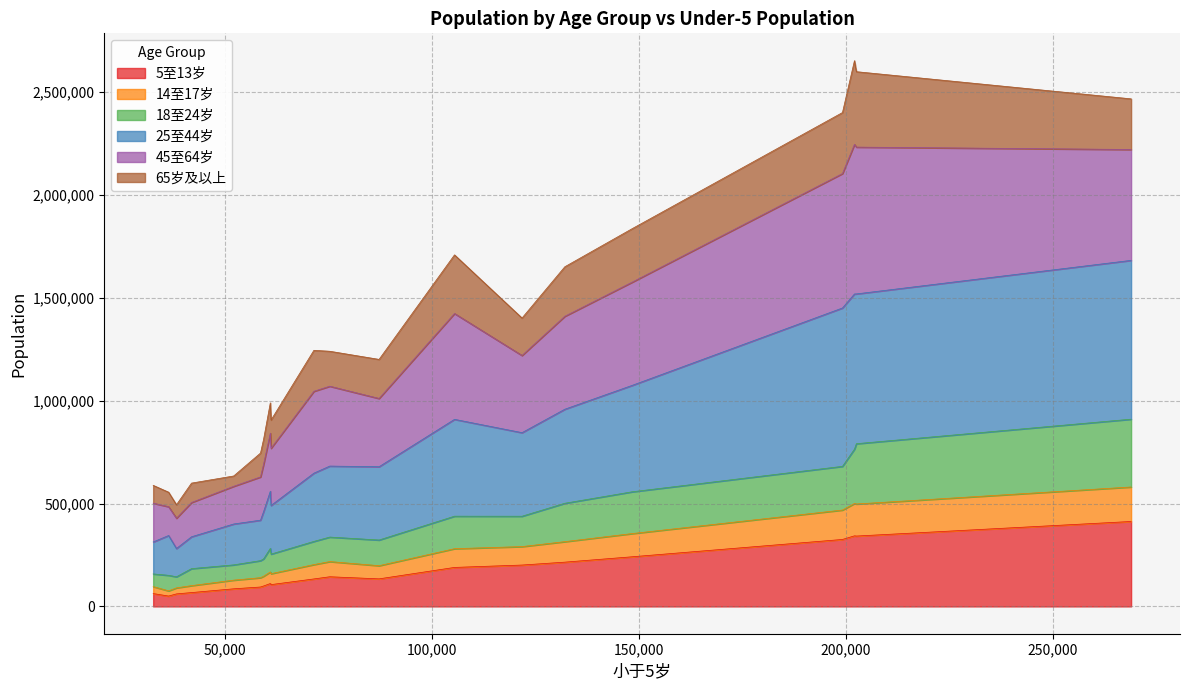

What is the sum of all 5至13岁 values?

3421668